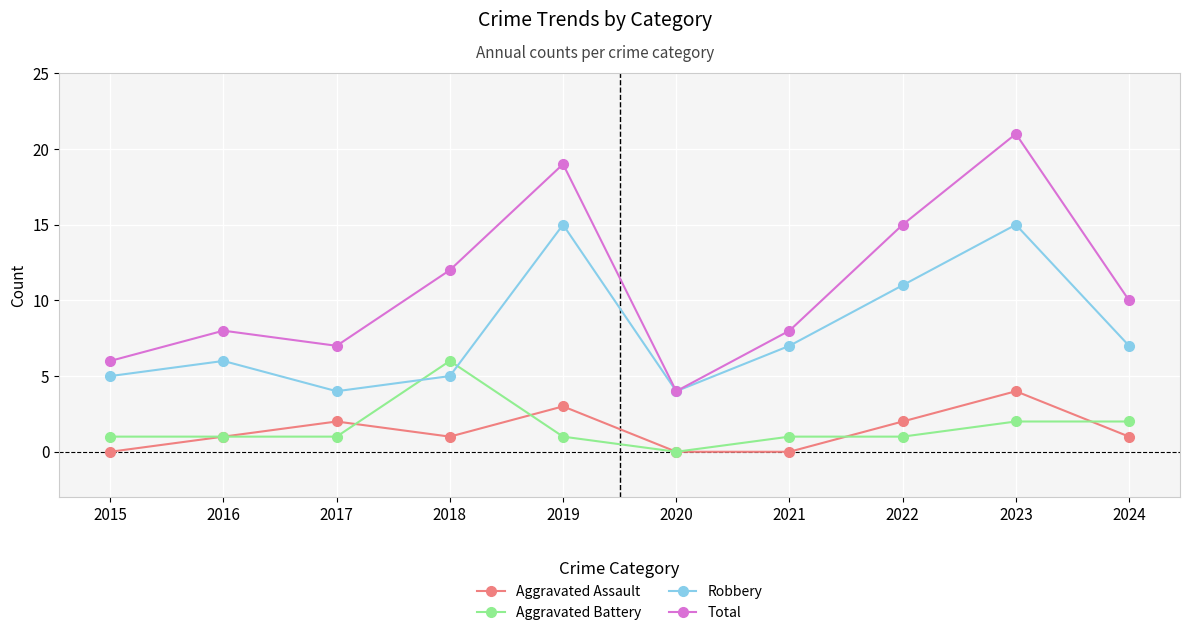

Is this an area chart (filled region under the line)?

No